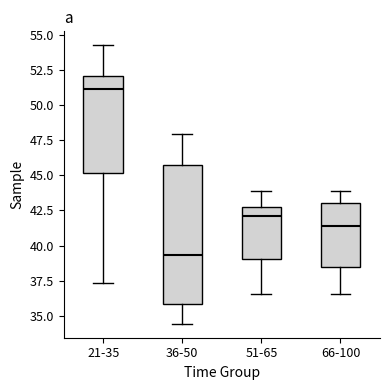

Where does the lower whisker of the box for 66-100 end on the y-axis? The values are not printed on the chart, so give them approximately, as read against the axis.

36.5